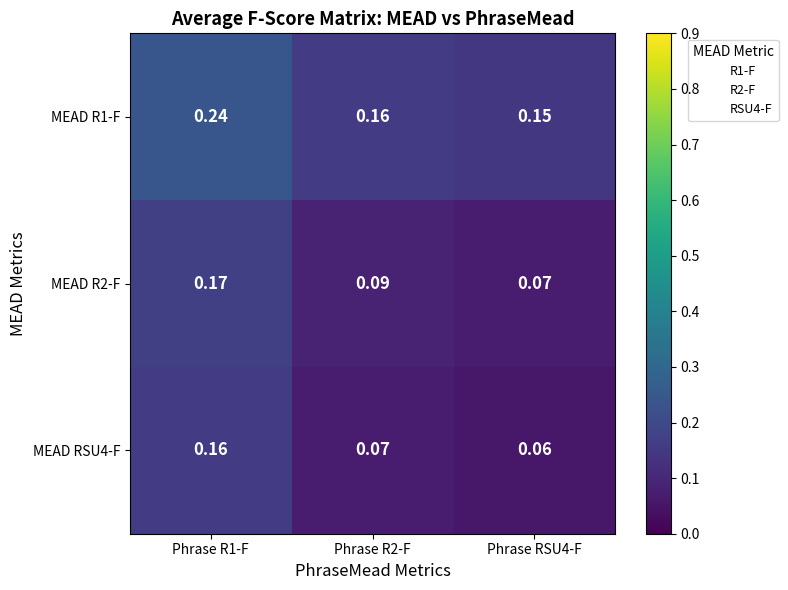

Is the value of MEAD R1-F at Phrase RSU4-F greater than the value of MEAD R2-F at Phrase R1-F?

No